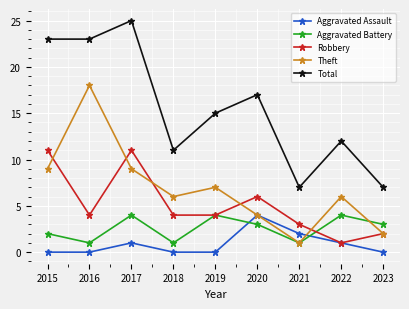

True or false: Aggravated Assault and Total cross at least once.

False